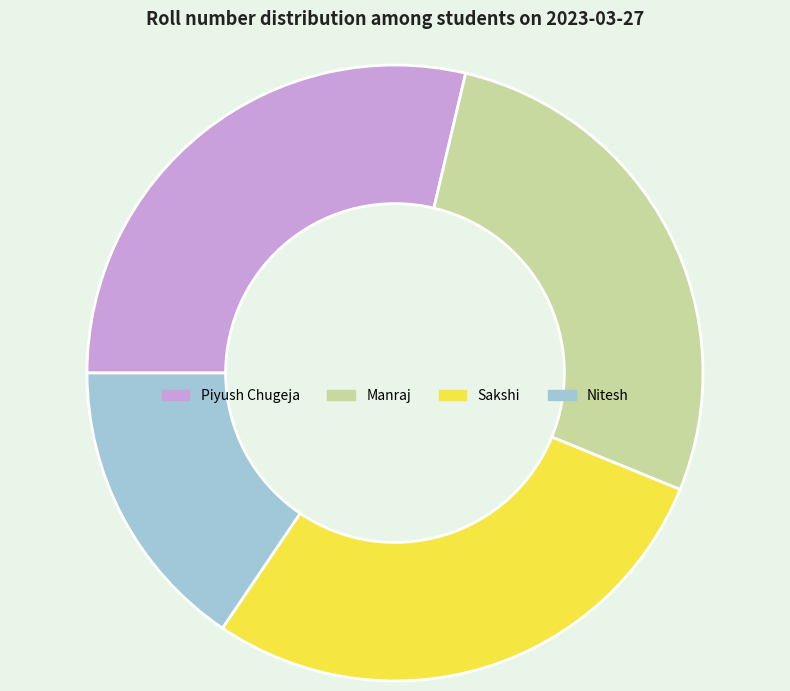

Does Piyush Chugeja account for over 50% of the chart?

No